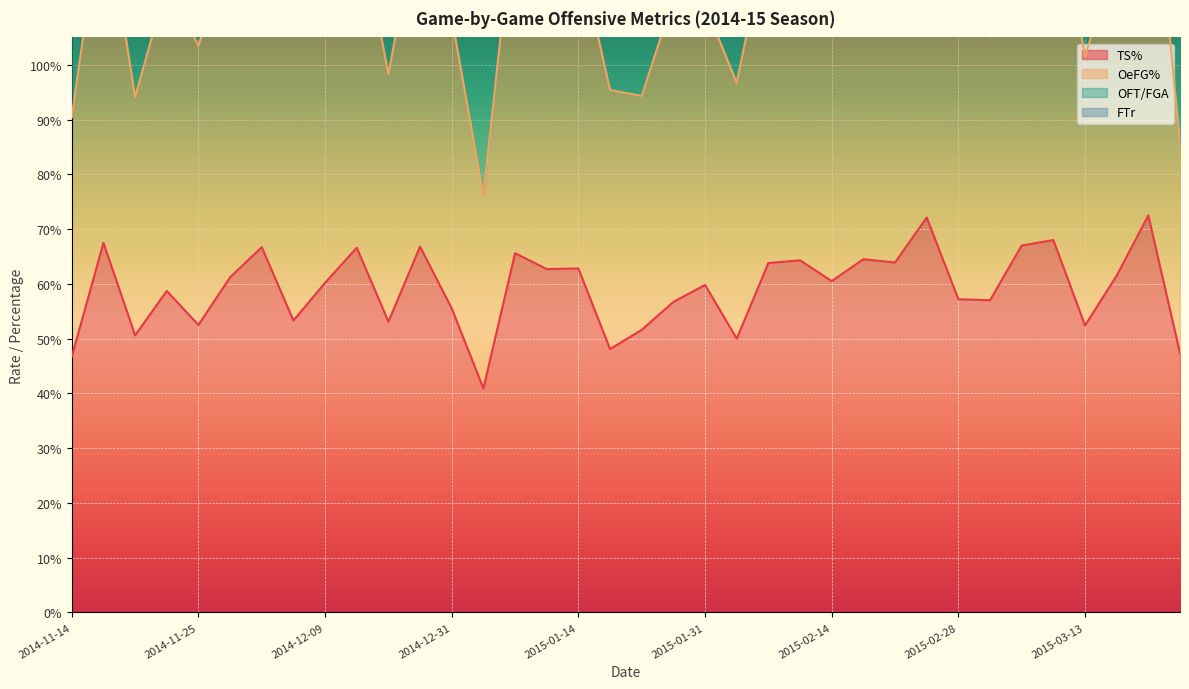

Rank the categories by OeFG% value from highest to lowest.

2015-03-19, 2015-02-24, 2015-03-12, 2015-03-07, 2014-11-17, 2014-12-03, 2015-01-06, 2014-12-23, 2014-12-14, 2015-01-10, 2015-02-16, 2015-02-07, 2015-02-11, 2015-02-21, 2015-01-14, 2015-03-14, 2014-11-30, 2015-02-14, 2014-12-09, 2014-11-24, 2015-01-25, 2015-02-28, 2015-01-31, 2014-12-31, 2014-12-06, 2015-03-03, 2014-11-25, 2015-03-13, 2014-12-20, 2015-02-04, 2015-01-17, 2015-01-19, 2014-11-20, 2014-11-14, 2015-03-21, 2015-01-03